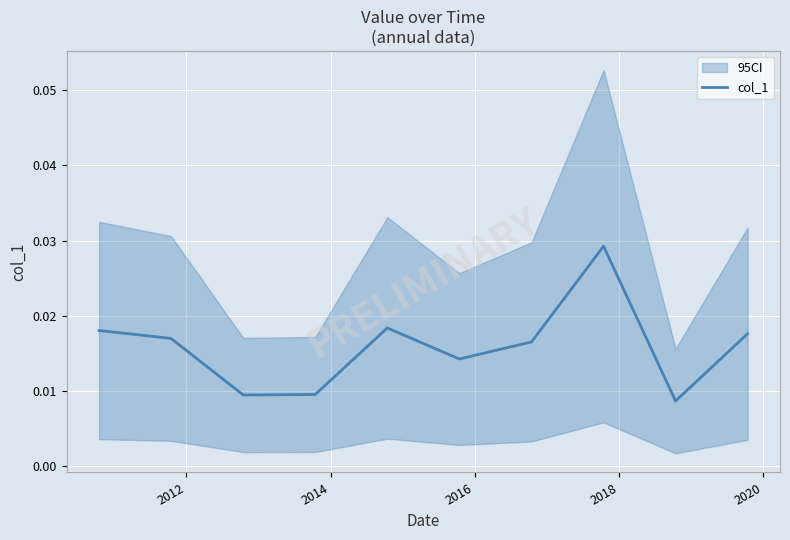

Is it true that the value at 2018 is 0.0?

False